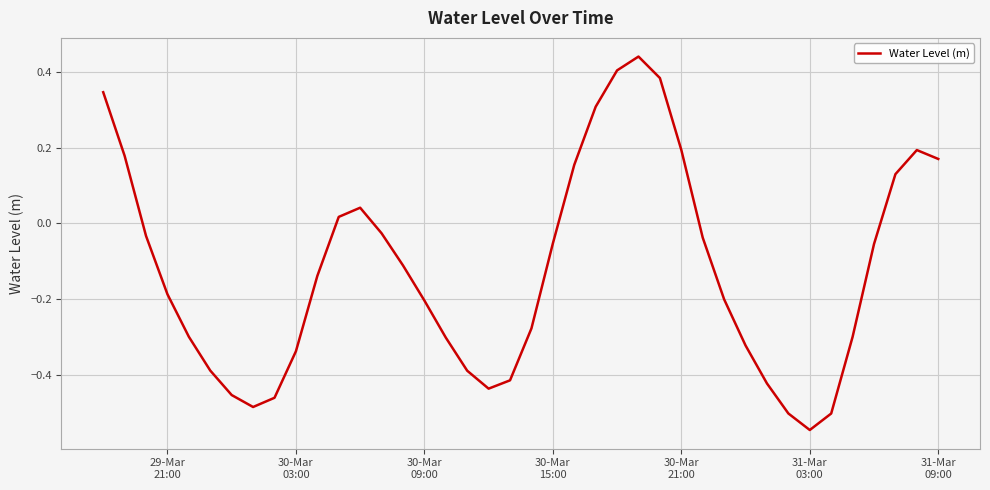

What is the difference between the maximum and minimum values?

1.0